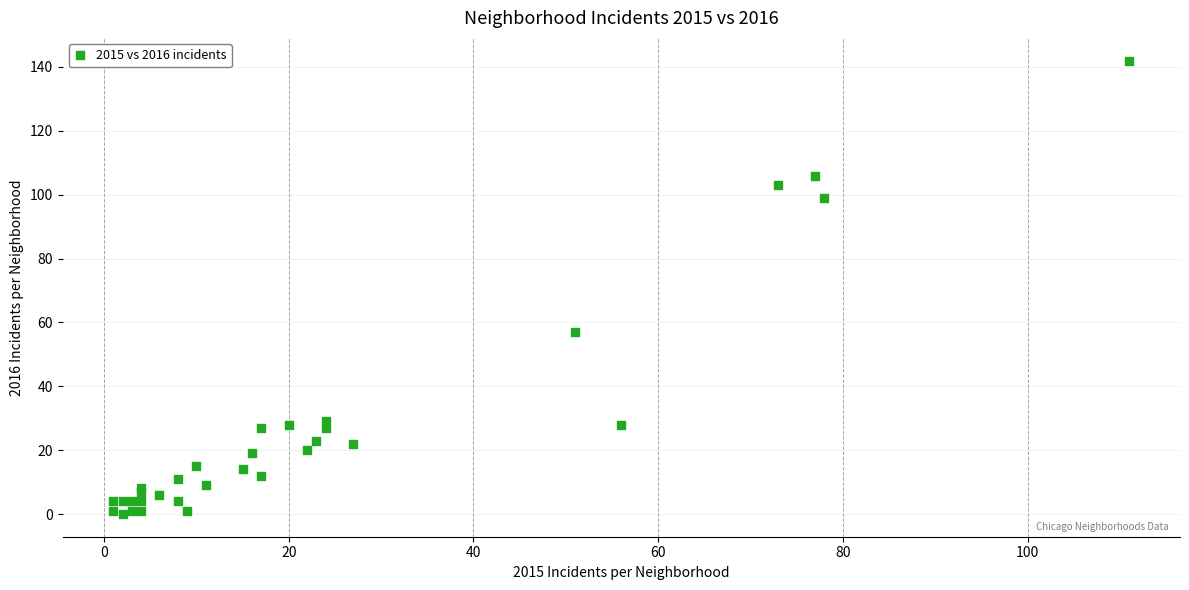

What Y value in the scatter plot is closest to 71?

57